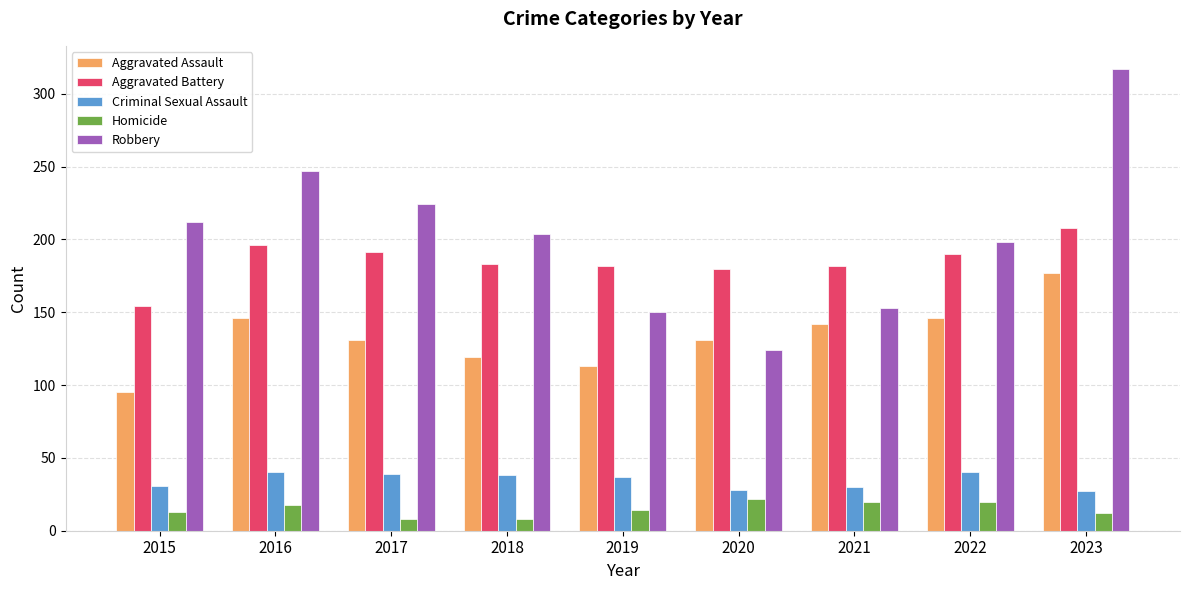

Rank the series by their maximum value, from highest to lowest.

Robbery, Aggravated Battery, Aggravated Assault, Criminal Sexual Assault, Homicide